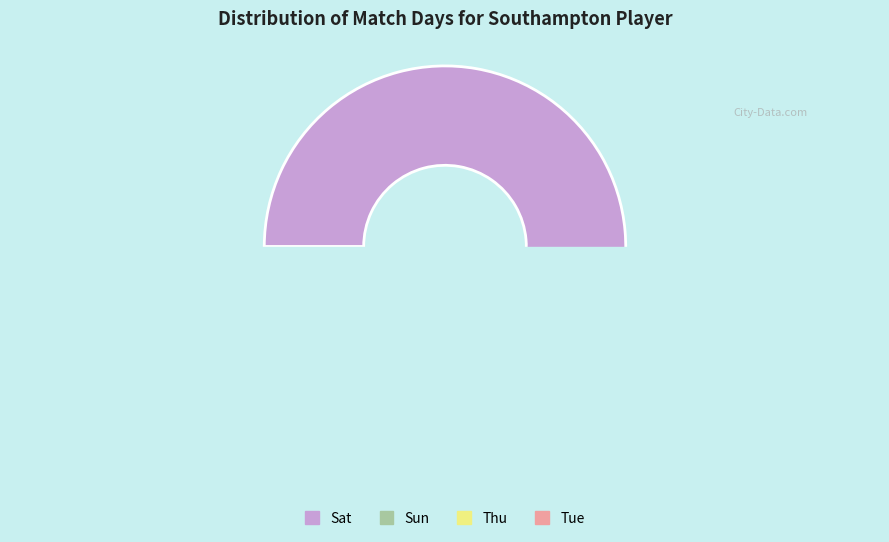

The Thu slice represents 2% of the pie. True or false?

False